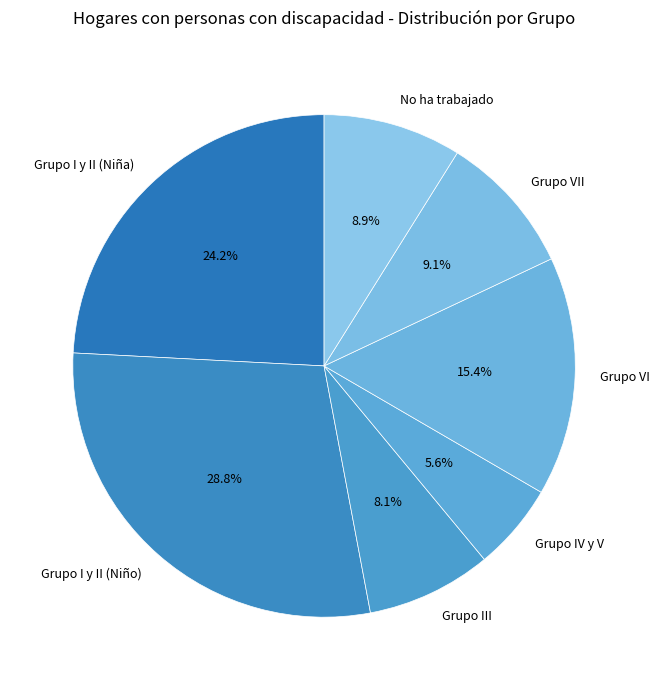

True or false: Grupo VI accounts for 15% of the total.

True